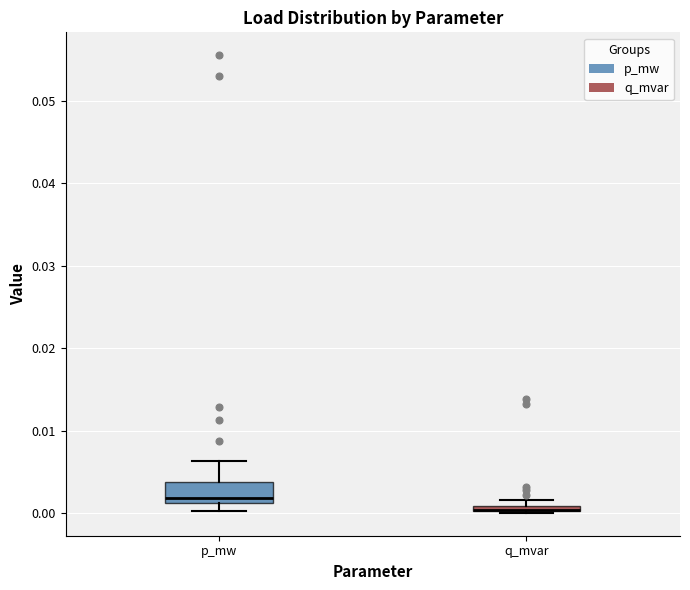

Comparing the boxes themselves (not the whiskers), which one is the tallest?

p_mw